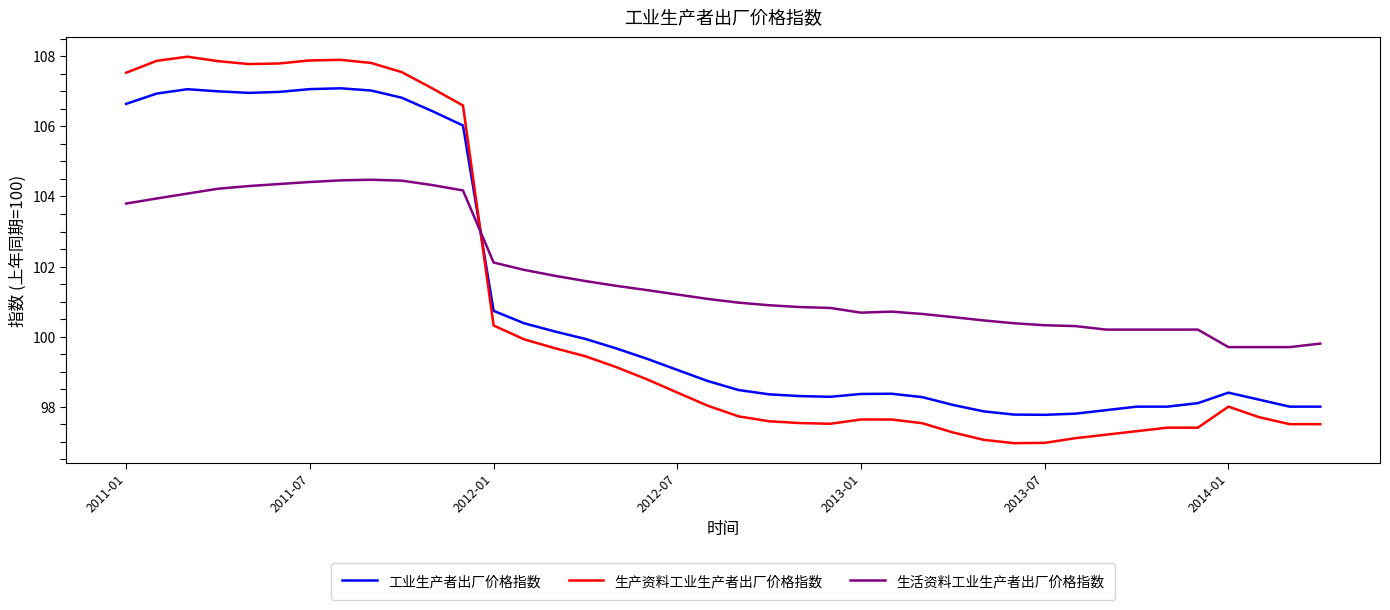

Which series ends up on top after the final intersection of 生产资料工业生产者出厂价格指数 and 工业生产者出厂价格指数?

工业生产者出厂价格指数